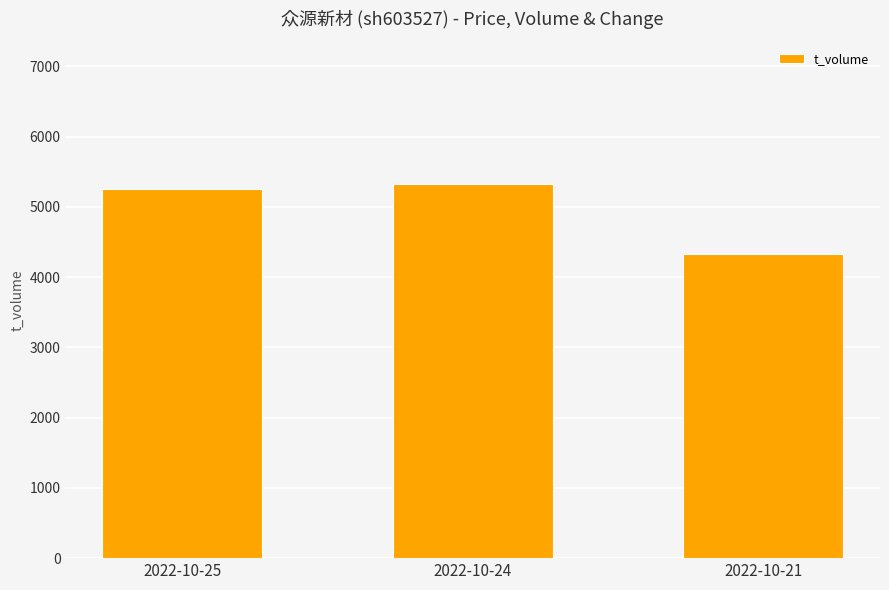

The value at 2022-10-24 is 8514. True or false?

False